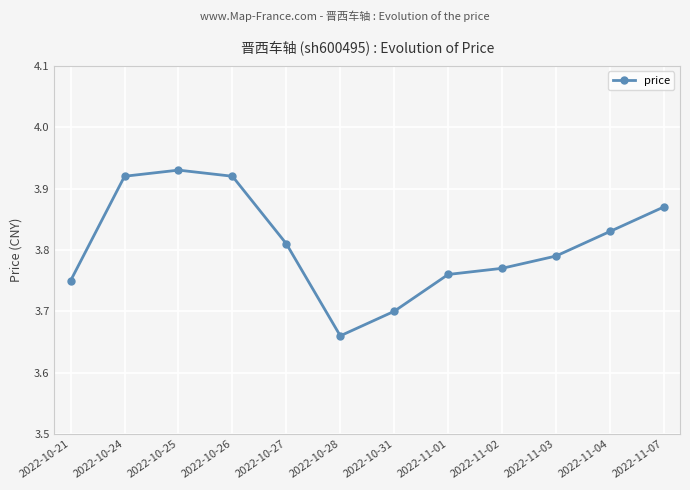

How many interior local peaks (higher than both neighbors) does the data have?

1